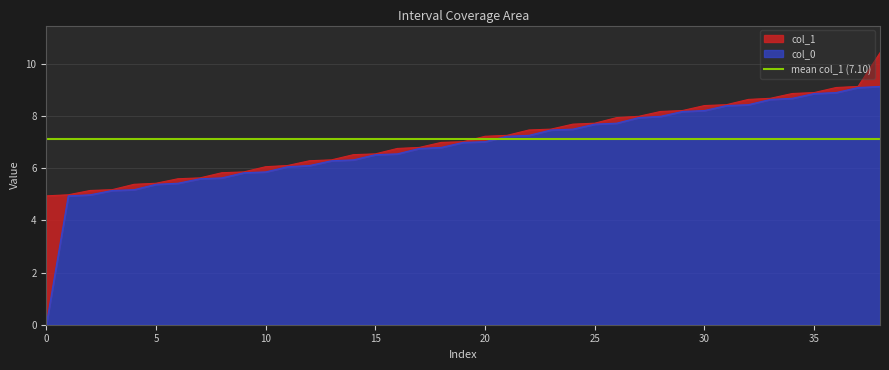

True or false: col_1 and col_0 cross at least once.

False